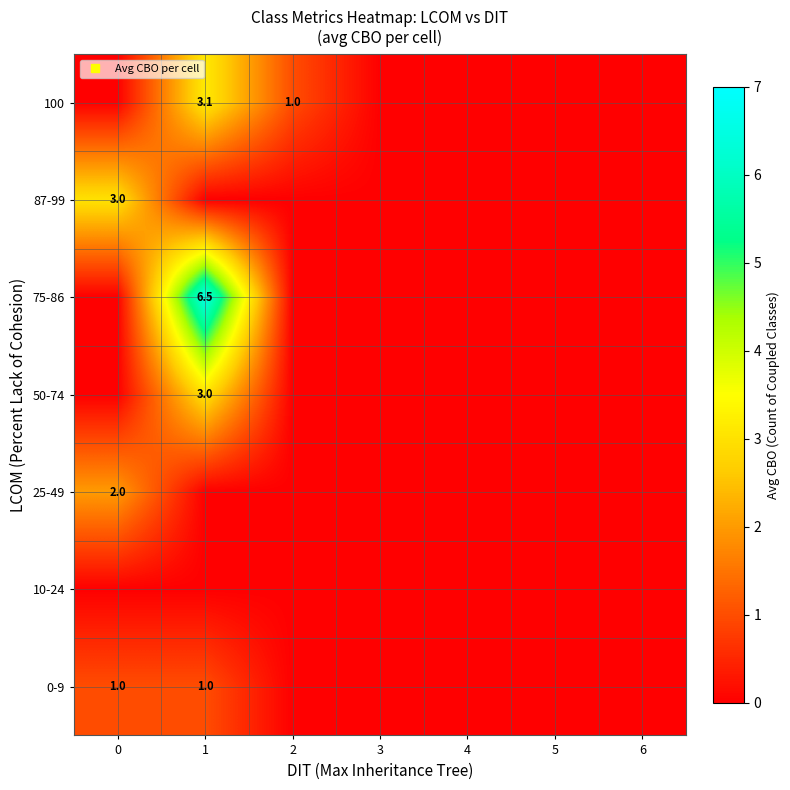

The 75-86 series shows 0.0 at 6. True or false?

True